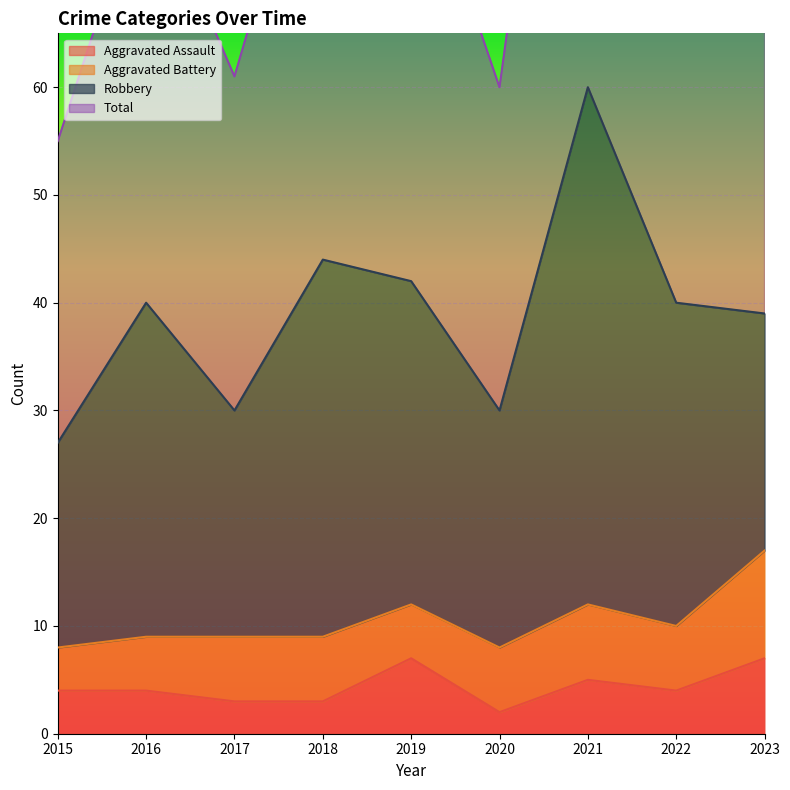

At which label does Aggravated Assault first exceed 4?

2019